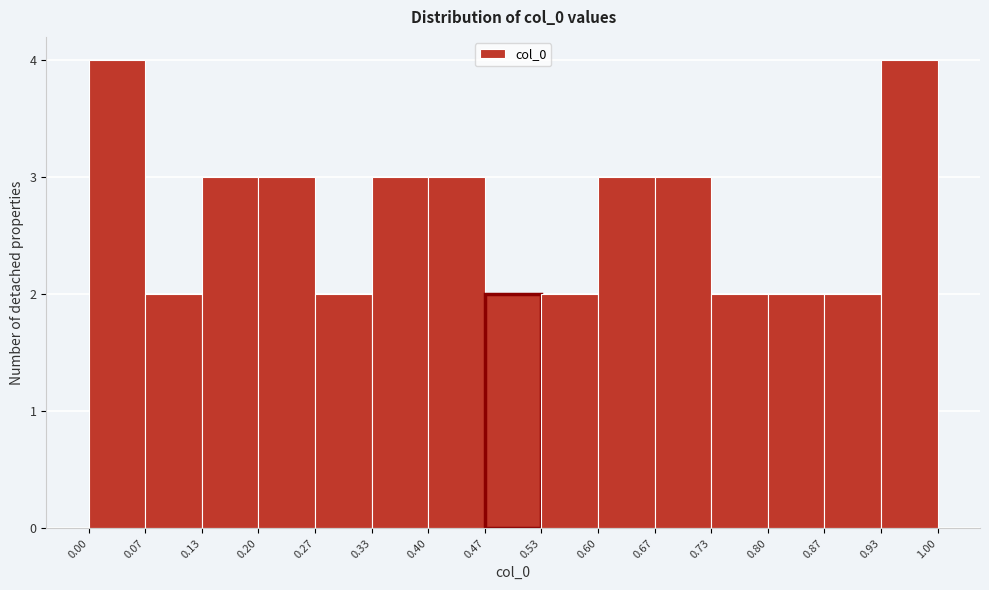

Reading left to right, transcribe this chart: for each bar, give the range it covers on the x-axis and its height. The values are not printed on the chart, so give them approximately, as read against the axis.

0.00 to 0.07: 4
0.07 to 0.13: 2
0.13 to 0.20: 3
0.20 to 0.27: 3
0.27 to 0.33: 2
0.33 to 0.40: 3
0.40 to 0.47: 3
0.47 to 0.53: 2
0.53 to 0.60: 2
0.60 to 0.67: 3
0.67 to 0.73: 3
0.73 to 0.80: 2
0.80 to 0.87: 2
0.87 to 0.93: 2
0.93 to 1.00: 4